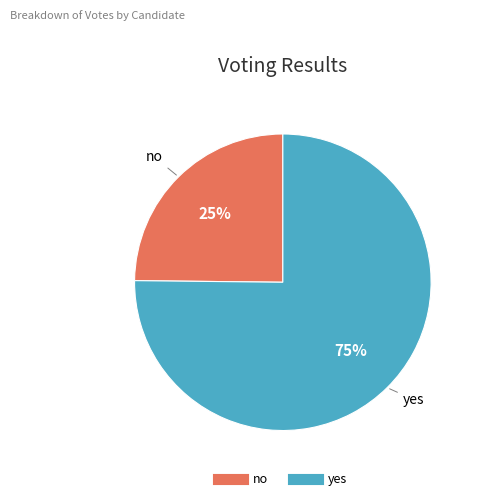

To the nearest percent, what is the combined percentage of no and yes?

100%